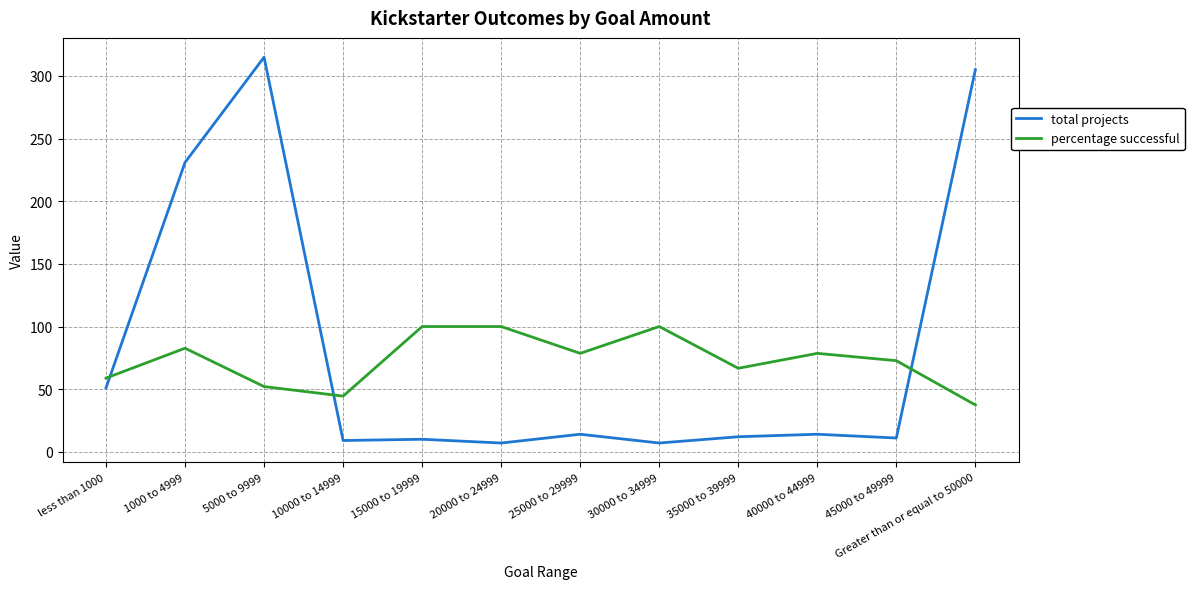

What position from the left is 30000 to 34999?

8